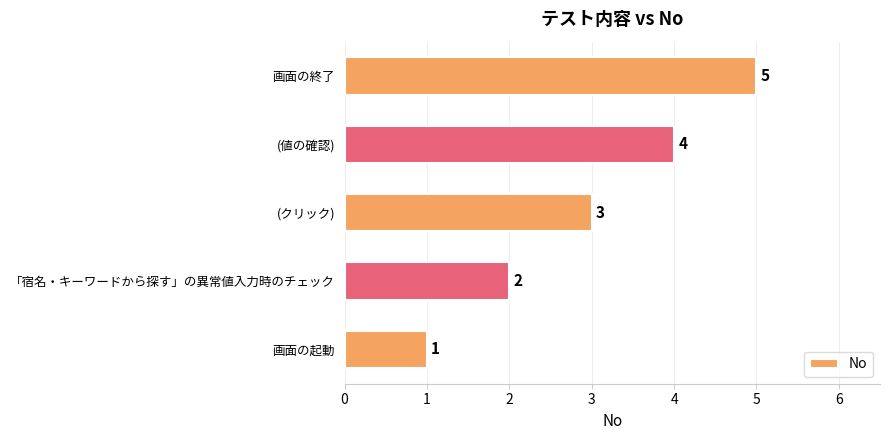

What is the difference between the maximum and minimum values?

4